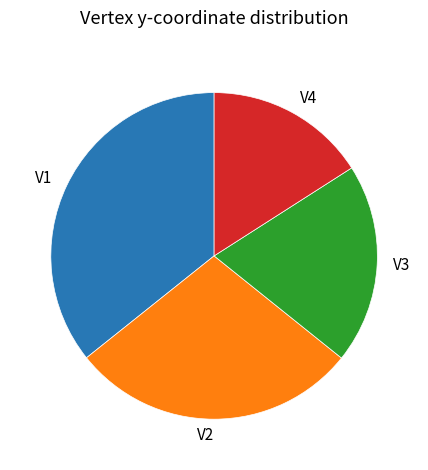

What is the smallest slice in the pie chart?

V4